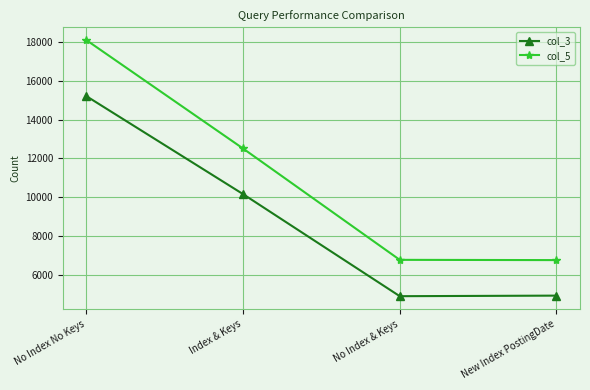

What is the value of the col_3 point at the 3rd from the left?

4887